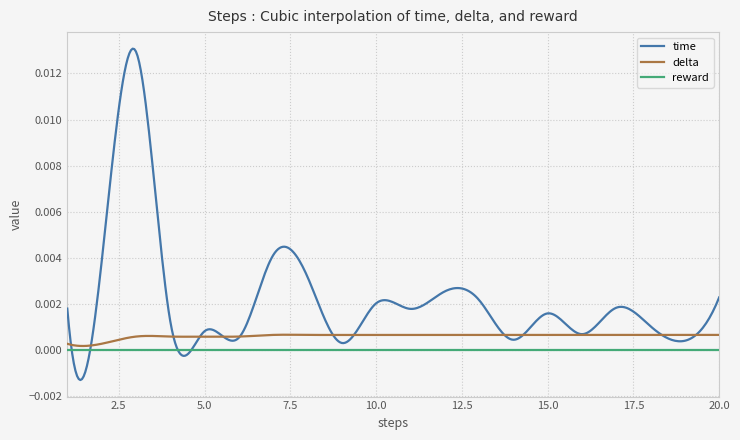

True or false: reward and delta cross at least once.

False